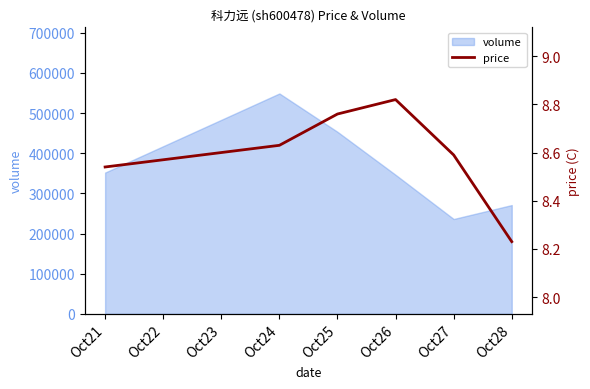

How many lines are shown in the chart?

1